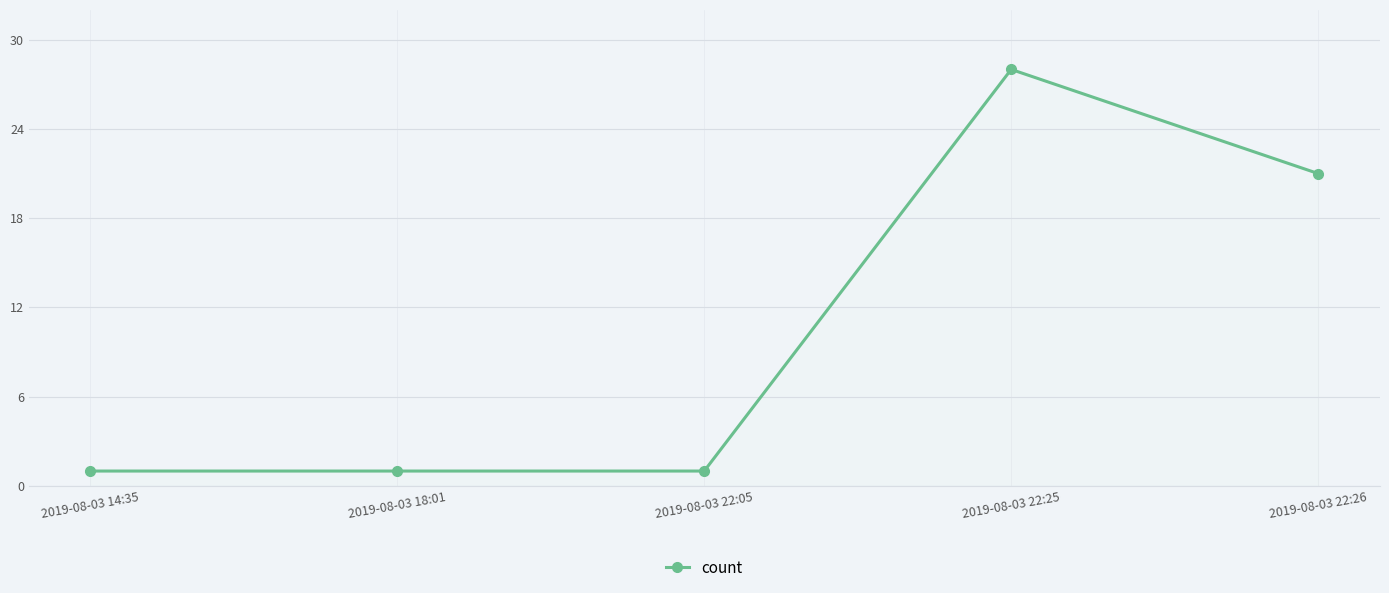

What is the difference between the second highest and minimum values?

20